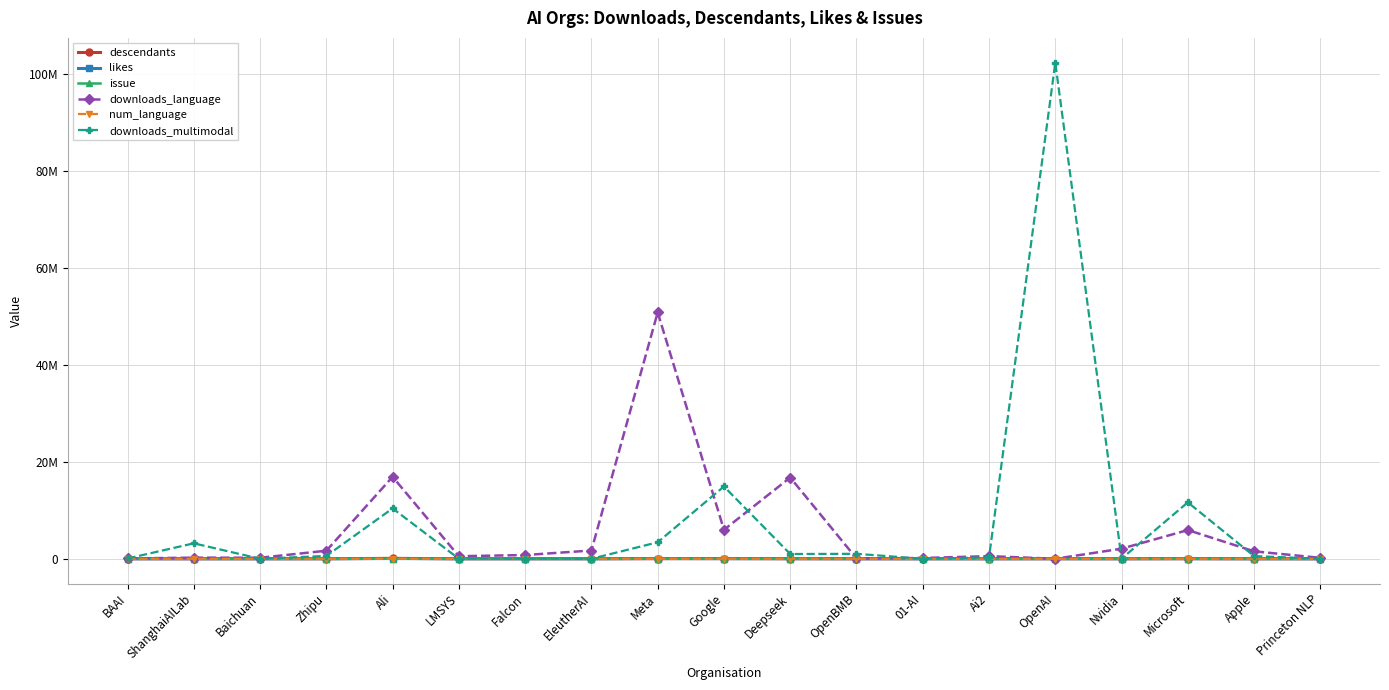

What is the lowest value of the issue series?

154